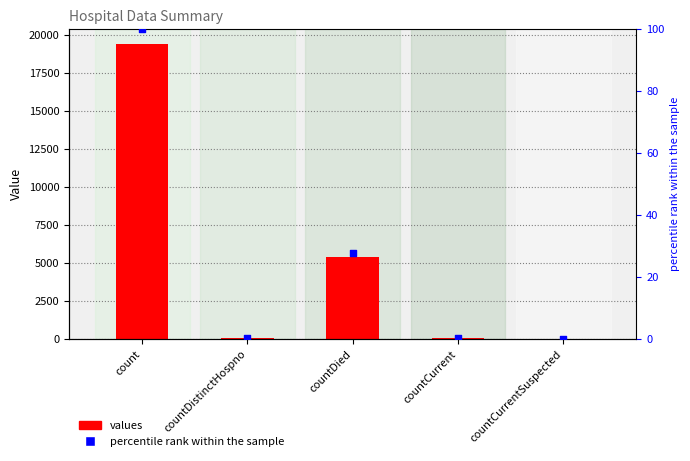

Which series contains the highest Y value?

values